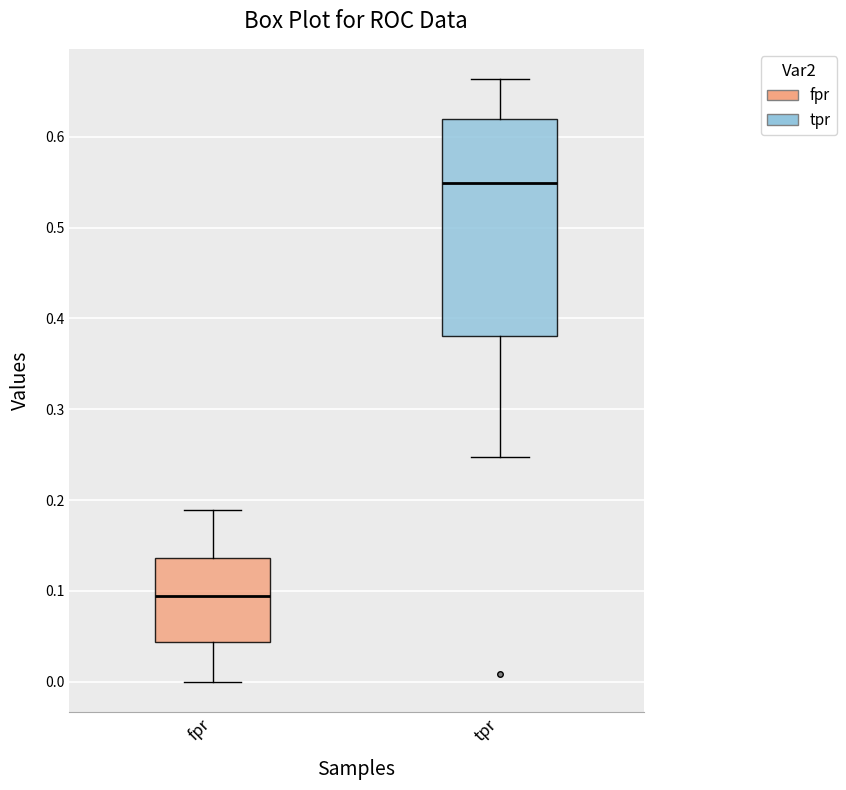

Reading left to right, read every box against the y-axis: the position of its median line, the range the box covers, and the ends of its whiskers. The values are not printed on the chart, so give them approximately, as read against the axis.

fpr: median 0.09, box 0.04 to 0.14, whiskers 0.00 to 0.19
tpr: median 0.55, box 0.38 to 0.62, whiskers 0.25 to 0.66